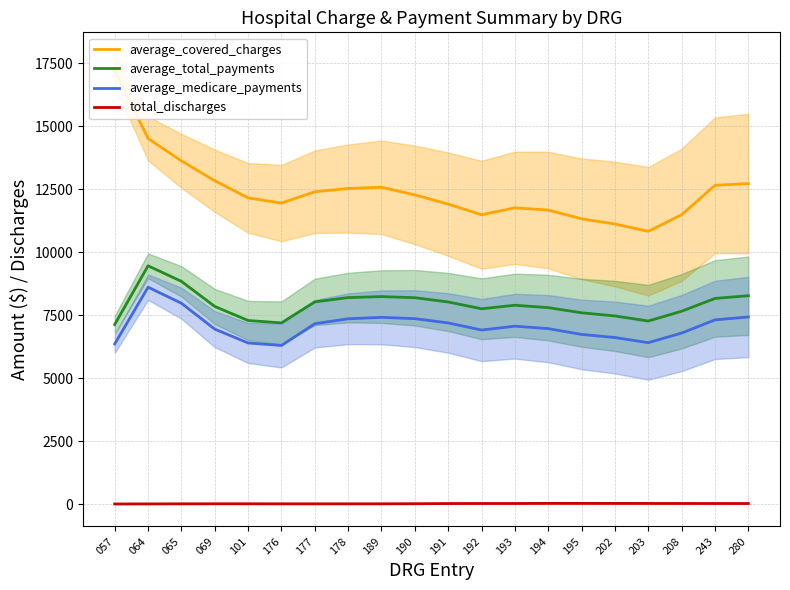

Does the chart display data point markers on the line(s)?

No